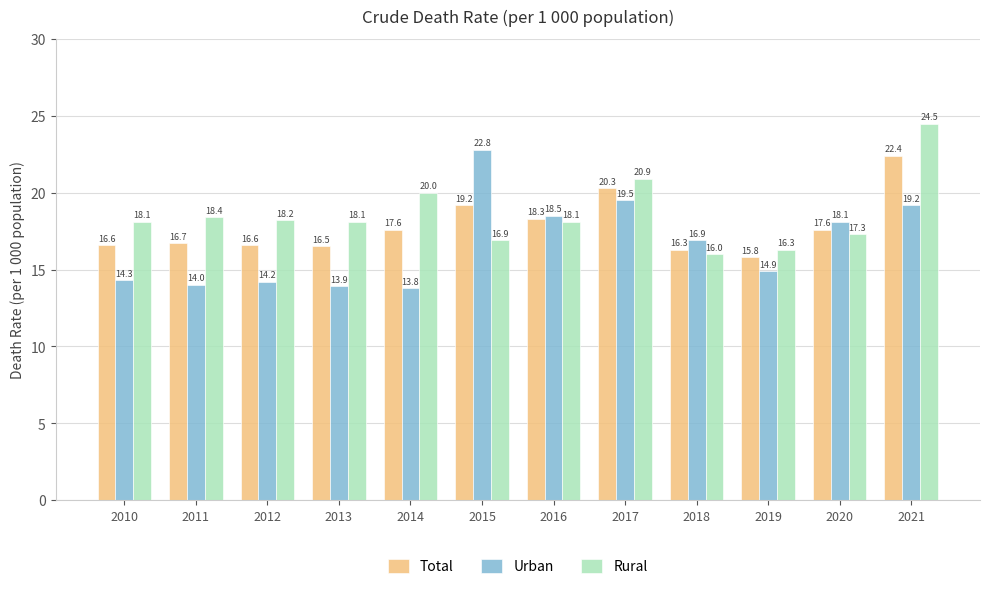

Count the number of data series in this chart.

3